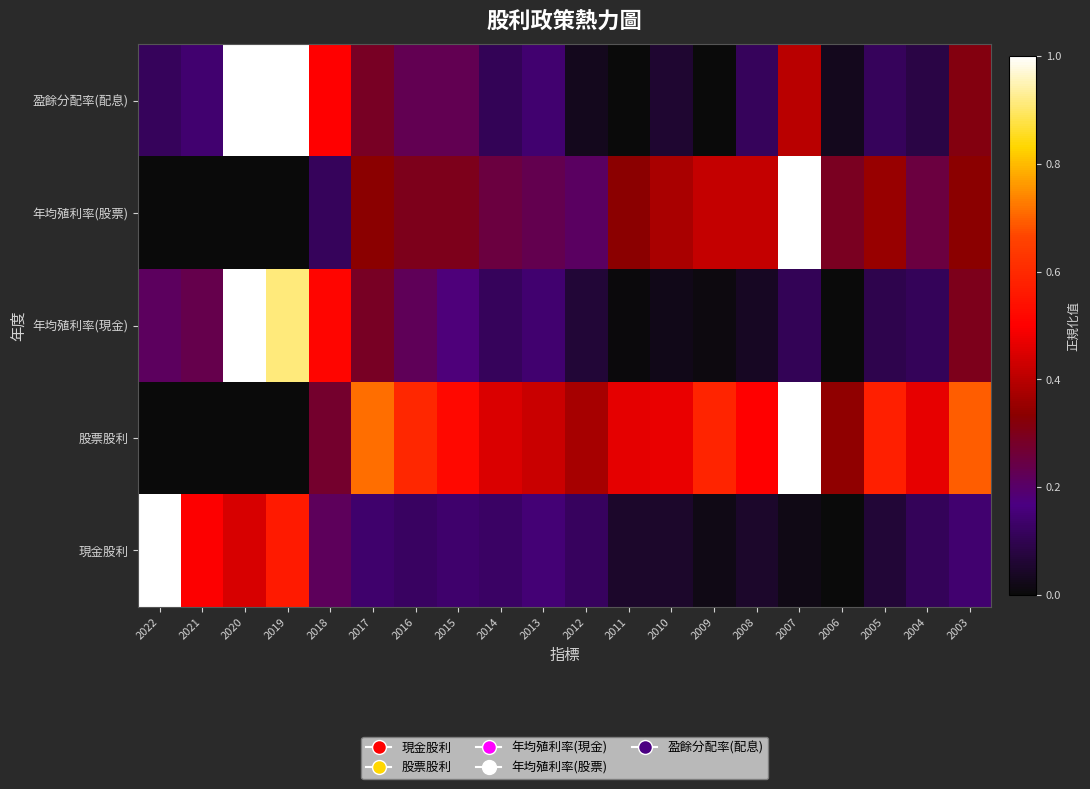

Reading left to right, transcribe all the data shown in this chart.

盈餘分配率(配息): 2022=0.1	2021=0.1	2020=1.0	2019=1.0	2018=0.5	2017=0.3	2016=0.2	2015=0.2	2014=0.1	2013=0.1	2012=0.0	2011=0.0	2010=0.1	2009=0.0	2008=0.1	2007=0.4	2006=0.0	2005=0.1	2004=0.1	2003=0.3
年均殖利率(股票): 2022=0.0	2021=0.0	2020=0.0	2019=0.0	2018=0.1	2017=0.3	2016=0.3	2015=0.3	2014=0.2	2013=0.2	2012=0.2	2011=0.3	2010=0.4	2009=0.4	2008=0.4	2007=1.0	2006=0.3	2005=0.4	2004=0.2	2003=0.3
年均殖利率(現金): 2022=0.2	2021=0.2	2020=1.0	2019=0.9	2018=0.5	2017=0.3	2016=0.2	2015=0.2	2014=0.1	2013=0.1	2012=0.1	2011=0.0	2010=0.0	2009=0.0	2008=0.0	2007=0.1	2006=0.0	2005=0.1	2004=0.1	2003=0.3
股票股利: 2022=0.0	2021=0.0	2020=0.0	2019=0.0	2018=0.3	2017=0.7	2016=0.6	2015=0.5	2014=0.4	2013=0.4	2012=0.4	2011=0.5	2010=0.5	2009=0.6	2008=0.5	2007=1.0	2006=0.3	2005=0.6	2004=0.5	2003=0.7
現金股利: 2022=1.0	2021=0.5	2020=0.4	2019=0.6	2018=0.2	2017=0.1	2016=0.1	2015=0.1	2014=0.1	2013=0.2	2012=0.1	2011=0.0	2010=0.0	2009=0.0	2008=0.1	2007=0.0	2006=0.0	2005=0.1	2004=0.1	2003=0.1